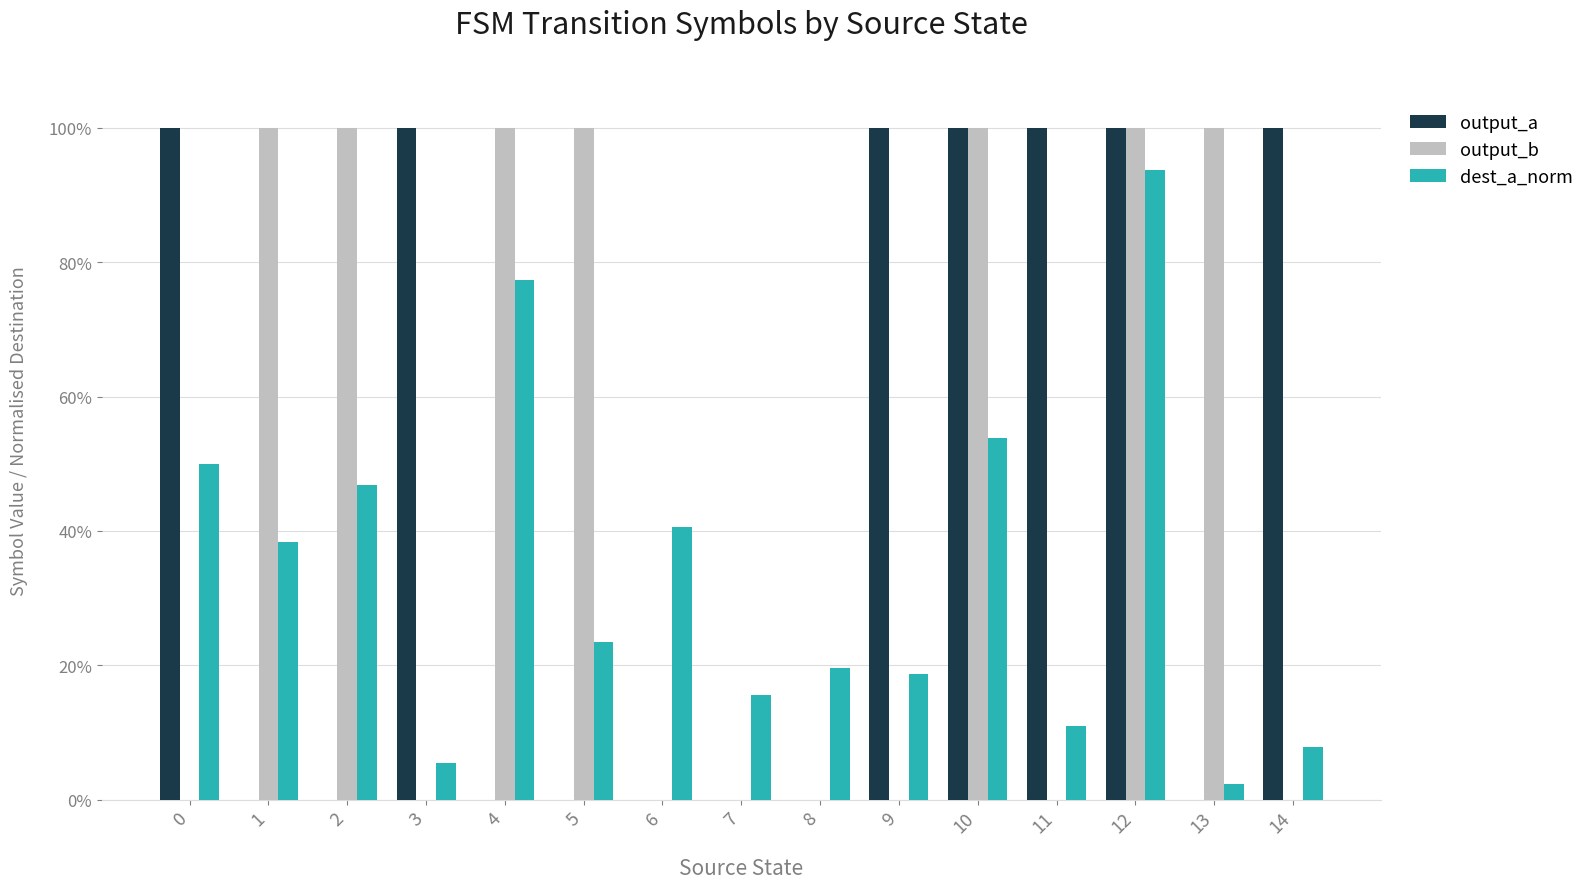

Reading left to right, what are all the values shown in this chart?

output_a: 1.0	0.0	0.0	1.0	0.0	0.0	0.0	0.0	0.0	1.0	1.0	1.0	1.0	0.0	1.0
output_b: 0.0	1.0	1.0	0.0	1.0	1.0	0.0	0.0	0.0	0.0	1.0	0.0	1.0	1.0	0.0
dest_a_norm: 0.5	0.4	0.5	0.1	0.8	0.2	0.4	0.2	0.2	0.2	0.5	0.1	0.9	0.0	0.1